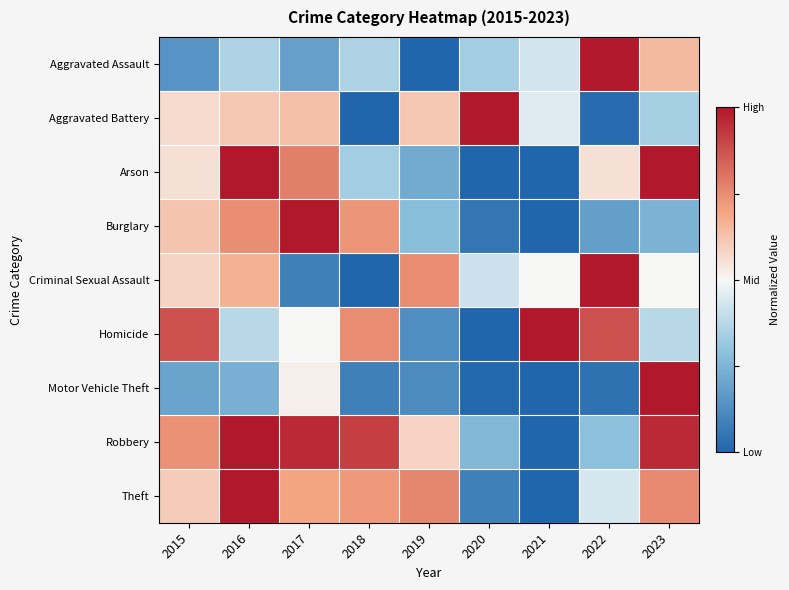

Reading right to left, what are all the values shown in this chart?

Aggravated Assault: 2023=0.6	2022=1.0	2021=0.4	2020=0.3	2019=0.0	2018=0.4	2017=0.2	2016=0.4	2015=0.1
Aggravated Battery: 2023=0.3	2022=0.0	2021=0.5	2020=1.0	2019=0.6	2018=0.0	2017=0.6	2016=0.6	2015=0.6
Arson: 2023=1.0	2022=0.6	2021=0.0	2020=0.0	2019=0.2	2018=0.3	2017=0.8	2016=1.0	2015=0.6
Burglary: 2023=0.2	2022=0.2	2021=0.0	2020=0.1	2019=0.3	2018=0.7	2017=1.0	2016=0.7	2015=0.6
Criminal Sexual Assault: 2023=0.5	2022=1.0	2021=0.5	2020=0.4	2019=0.8	2018=0.0	2017=0.1	2016=0.7	2015=0.6
Homicide: 2023=0.4	2022=0.9	2021=1.0	2020=0.0	2019=0.1	2018=0.8	2017=0.5	2016=0.4	2015=0.9
Motor Vehicle Theft: 2023=1.0	2022=0.0	2021=0.0	2020=0.0	2019=0.1	2018=0.1	2017=0.5	2016=0.2	2015=0.2
Robbery: 2023=1.0	2022=0.3	2021=0.0	2020=0.3	2019=0.6	2018=0.9	2017=1.0	2016=1.0	2015=0.7
Theft: 2023=0.8	2022=0.4	2021=0.0	2020=0.1	2019=0.8	2018=0.7	2017=0.7	2016=1.0	2015=0.6